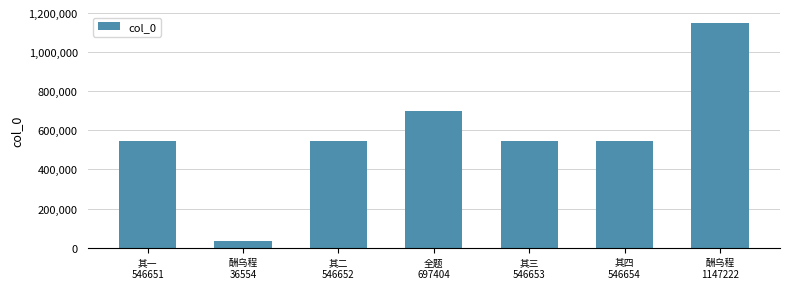

True or false: the data shows 944025 at 全题
697404.

False